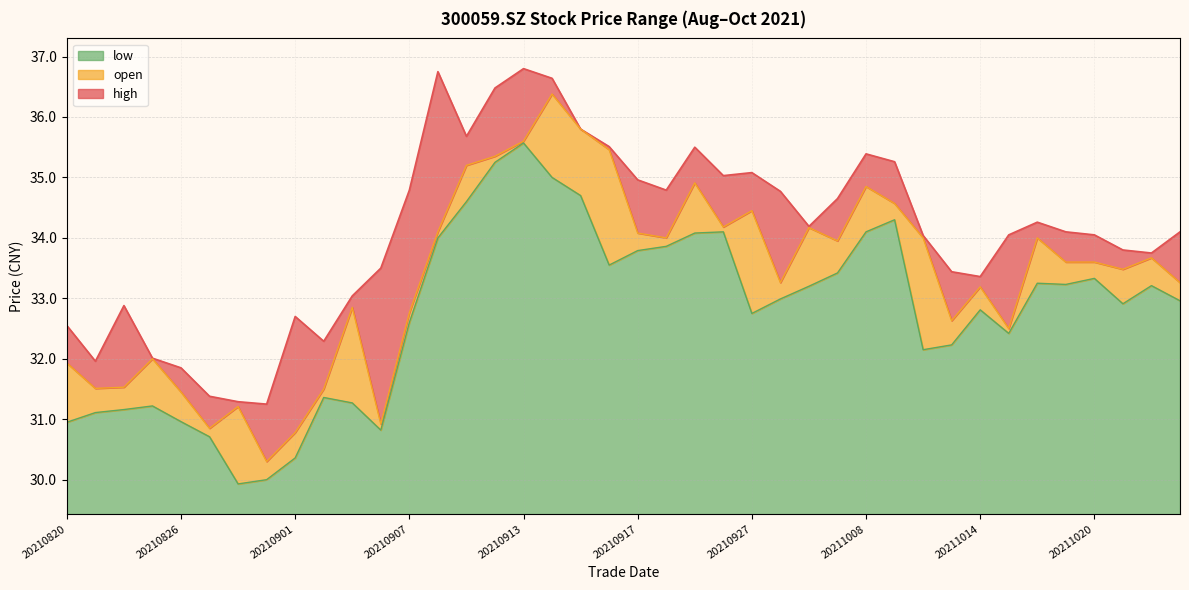

Reading right to left, what are all the values shown in this chart?

high: 34.1	33.8	33.8	34.0	34.1	34.3	34.0	33.4	33.4	34.0	35.3	35.4	34.6	34.2	34.8	35.1	35.0	35.5	34.8	35.0	35.5	35.8	36.6	36.8	36.5	35.7	36.8	34.8	33.5	33.0	32.3	32.7	31.2	31.3	31.4	31.9	32.0	32.9	32.0	32.5
open: 33.3	33.7	33.5	33.6	33.6	34.0	32.5	33.2	32.6	34.0	34.6	34.9	34.0	34.2	33.3	34.5	34.2	34.9	34.0	34.1	35.5	35.8	36.4	35.6	35.4	35.2	34.1	32.8	30.9	32.9	31.5	30.8	30.3	31.2	30.9	31.4	32.0	31.5	31.5	31.9
low: 33.0	33.2	32.9	33.3	33.2	33.2	32.4	32.8	32.2	32.1	34.3	34.1	33.4	33.2	33.0	32.8	34.1	34.1	33.9	33.8	33.5	34.7	35.0	35.6	35.2	34.6	34.0	32.6	30.8	31.3	31.4	30.4	30.0	29.9	30.7	31.0	31.2	31.2	31.1	30.9